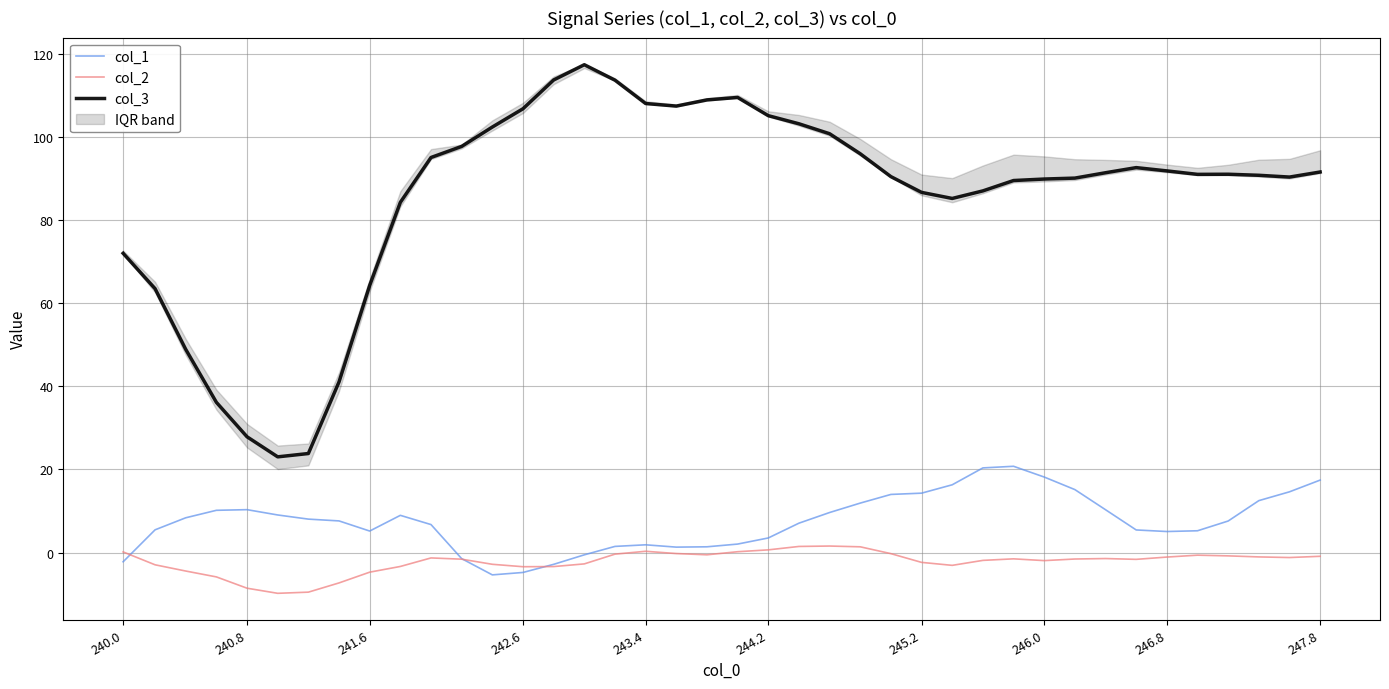

What value does the col_1 series have at 240.0?

-2.2